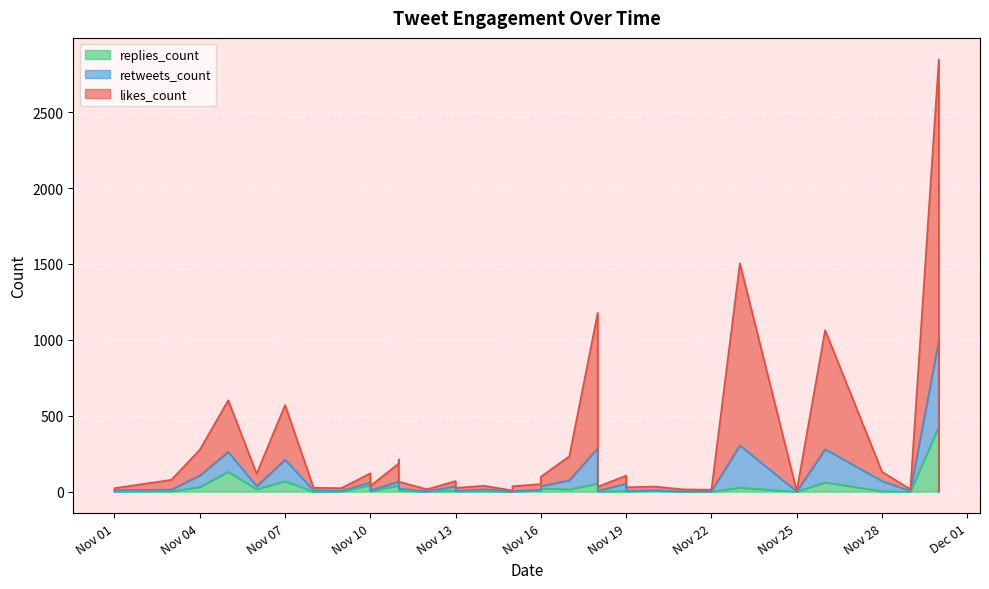

True or false: replies_count has a value of 5 at Nov 28.

False